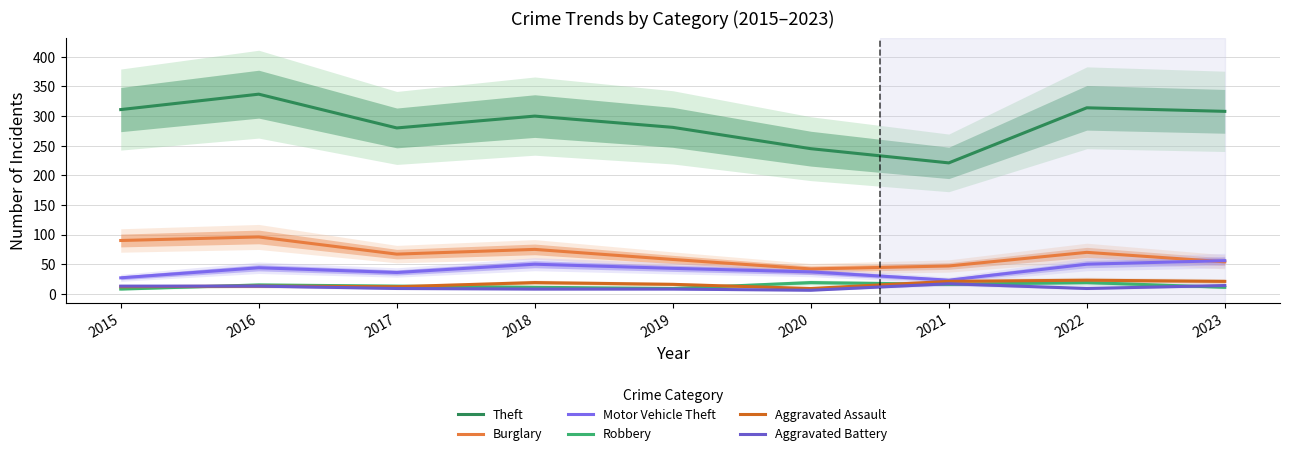

Which series changed the most between 2016 and 2022?

Burglary